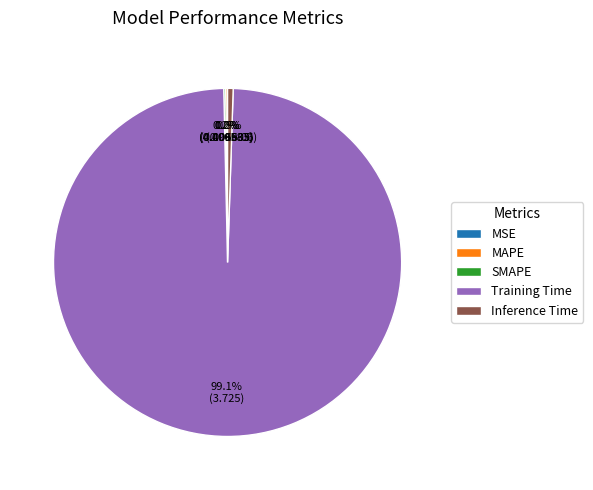

What is the majority slice?

Training Time